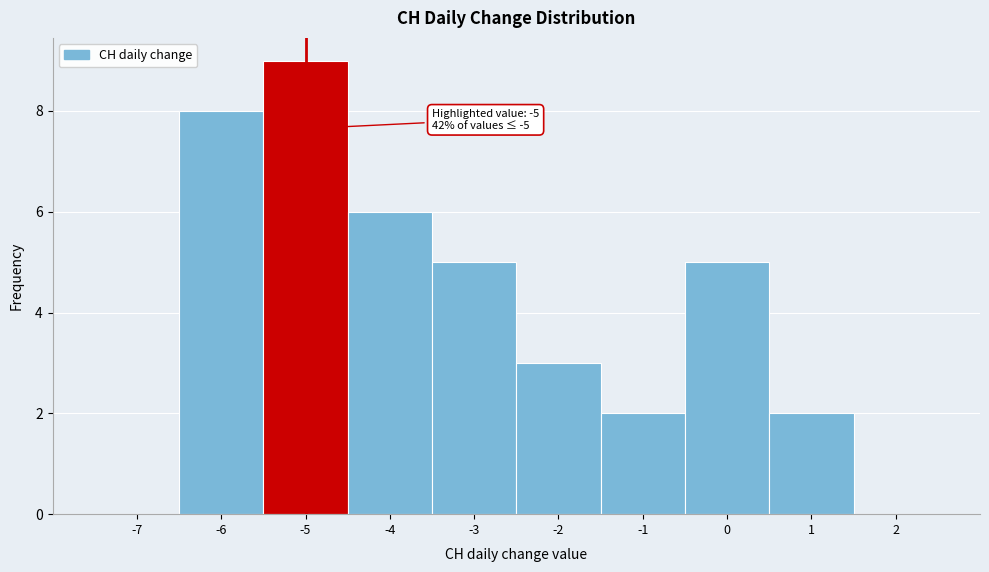

Over which range of the x-axis is the bar tallest?

-5.5 to -4.5